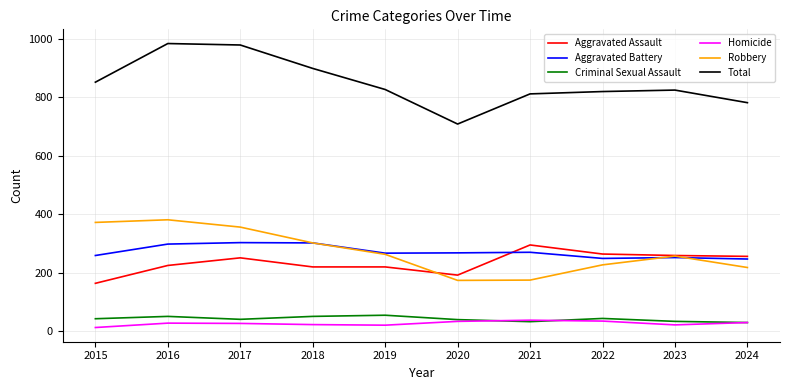

What is the minimum value for Homicide?

13